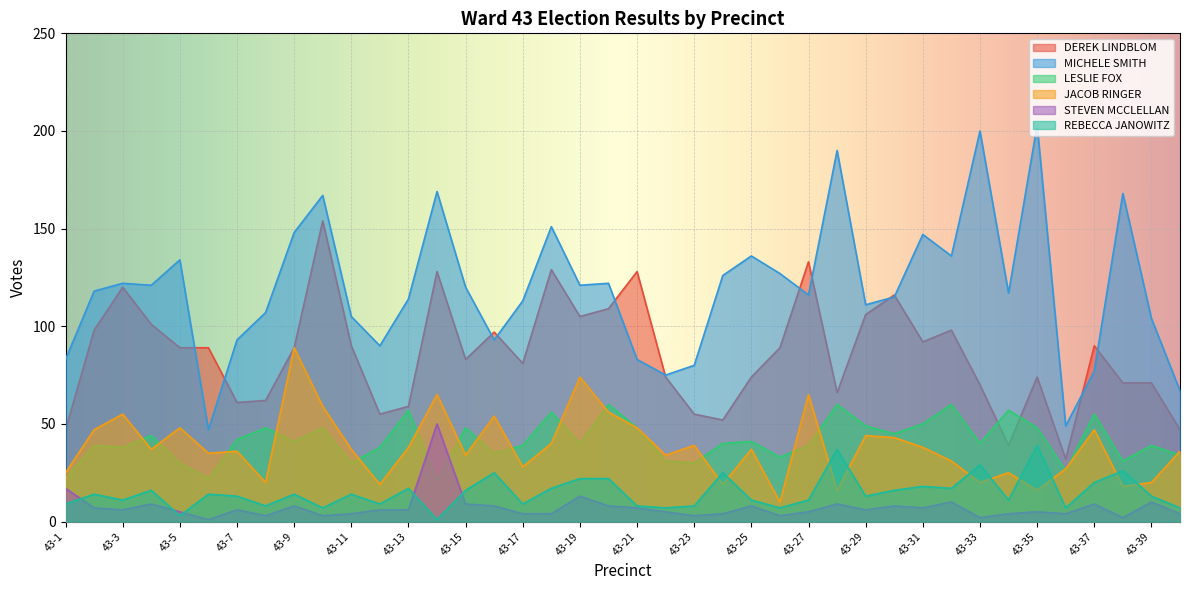

What is the total value across all series at 43-33?

361